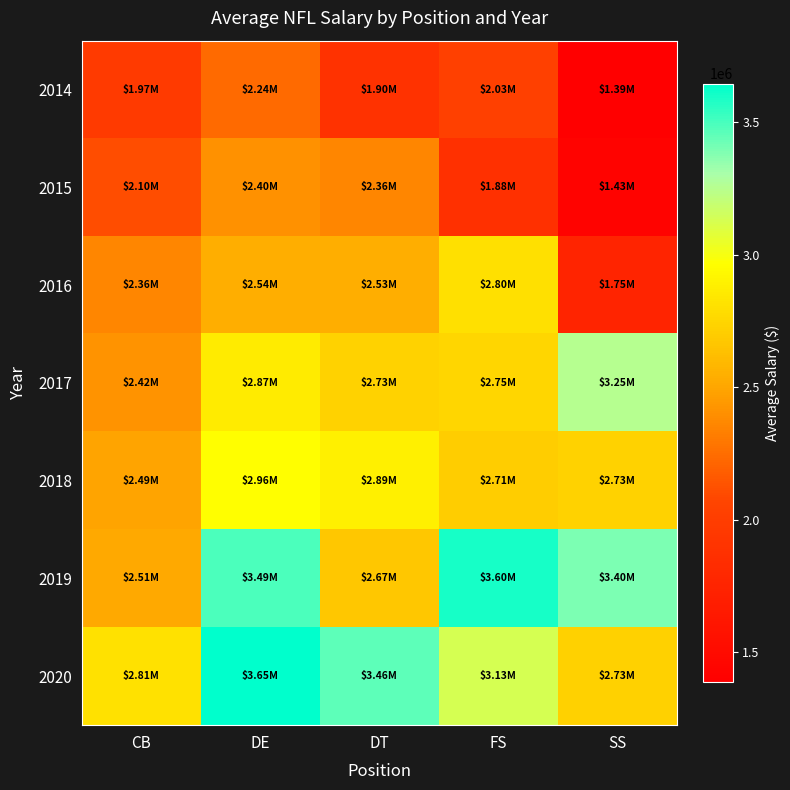

Reading right to left, extract all data points from this chart.

2014: SS=1385907	FS=2031119	DT=1896558	DE=2237304	CB=1970106
2015: SS=1429875	FS=1876575	DT=2363170	DE=2401581	CB=2101069
2016: SS=1750913	FS=2800910	DT=2534876	DE=2541660	CB=2364226
2017: SS=3252922	FS=2750000	DT=2729471	DE=2865006	CB=2415233
2018: SS=2730782	FS=2706717	DT=2891003	DE=2960951	CB=2492766
2019: SS=3396375	FS=3599149	DT=2671136	DE=3491669	CB=2510238
2020: SS=2727171	FS=3126579	DT=3459252	DE=3645761	CB=2812390